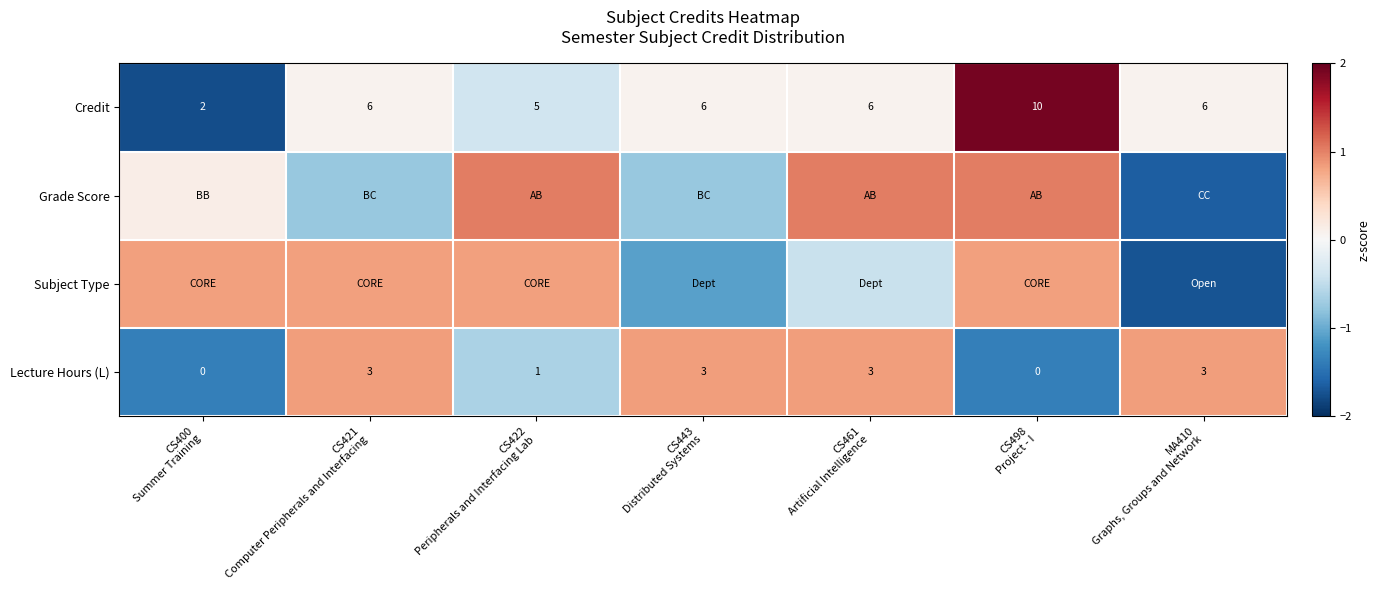

What value does the Credit series have at CS400 Summer Training?

-1.8